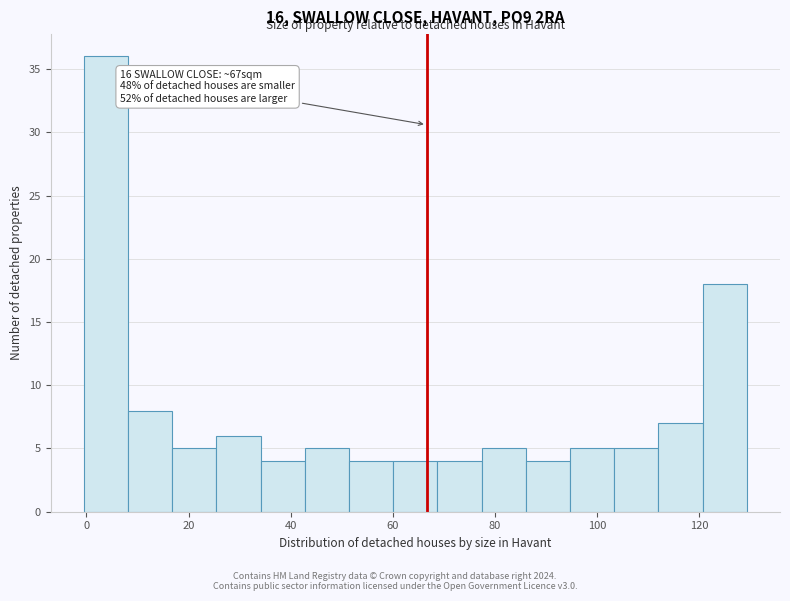

Over which range of the x-axis is the bar tallest?

0 to 8